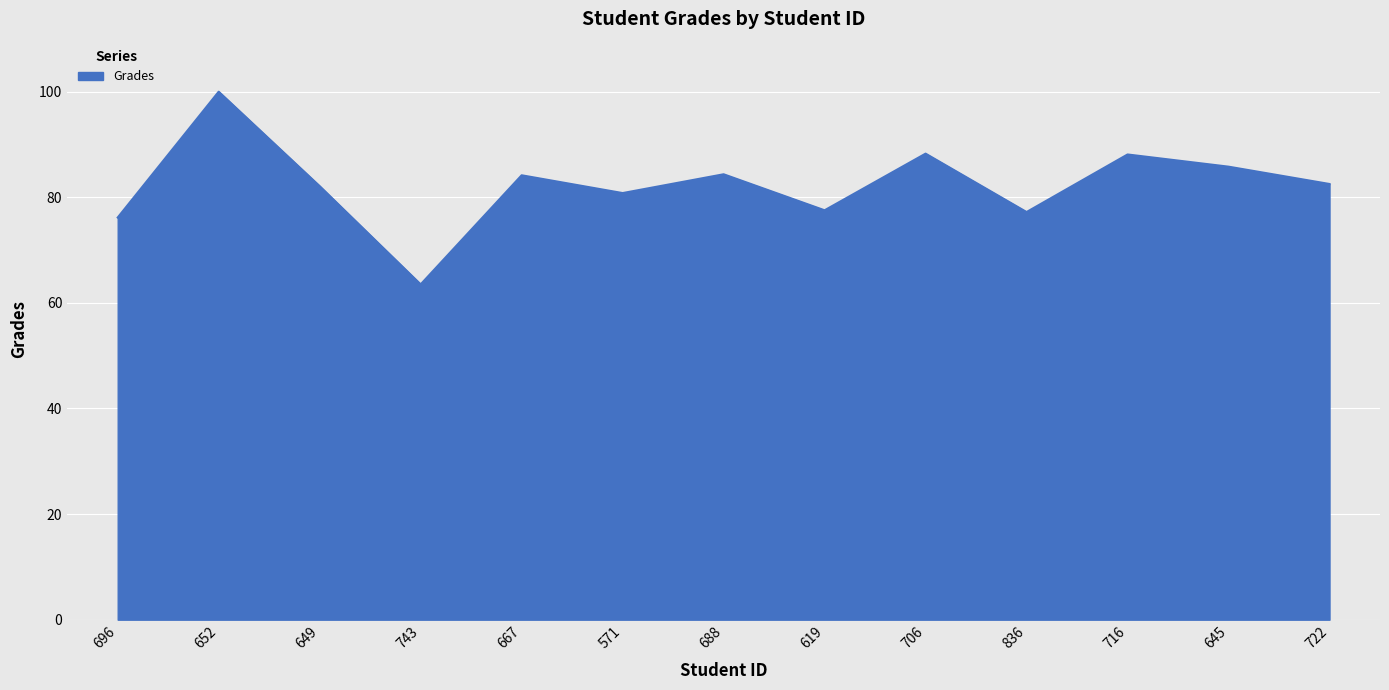

At which category does the chart reach its minimum across all series?

743